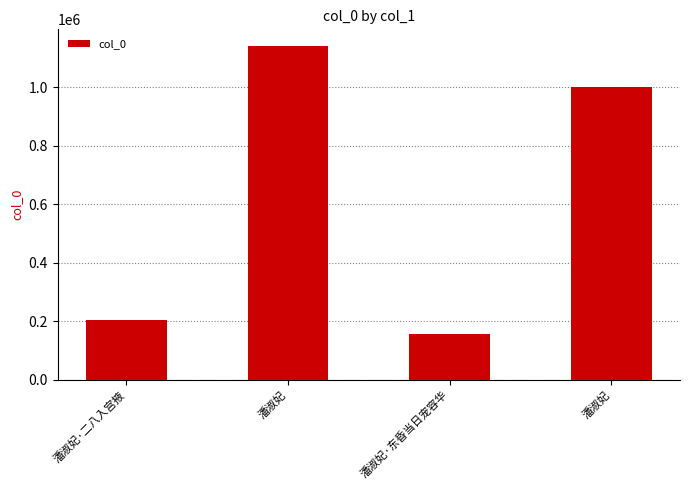

Where is the data nearest to the value 648598?

潘淑妃